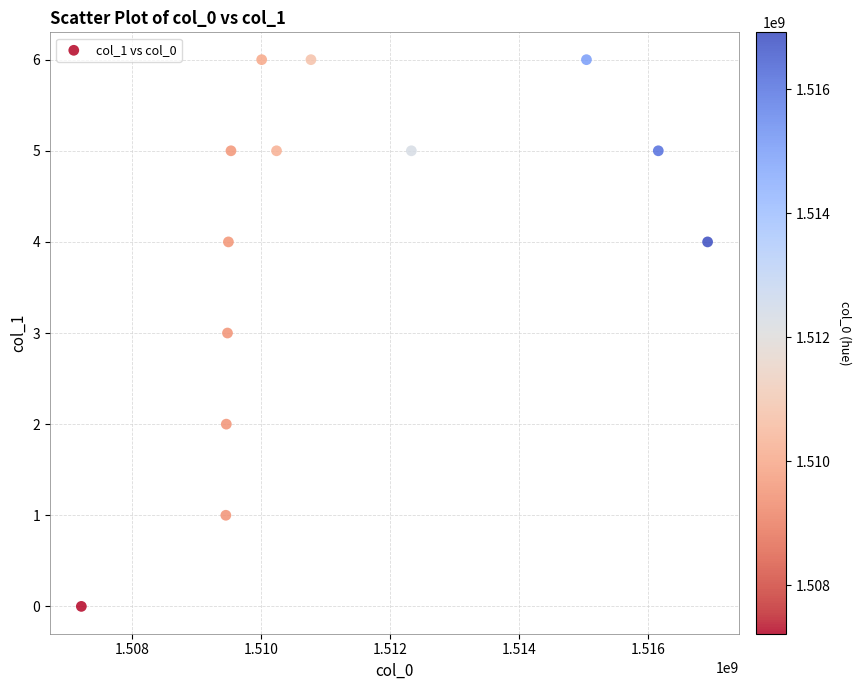

What is the range of Y values (max minus min)?

6